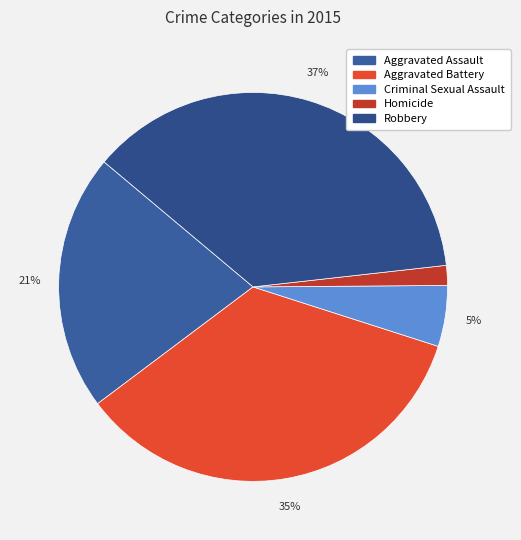

To the nearest percent, what percentage of the pie is Robbery?

37%